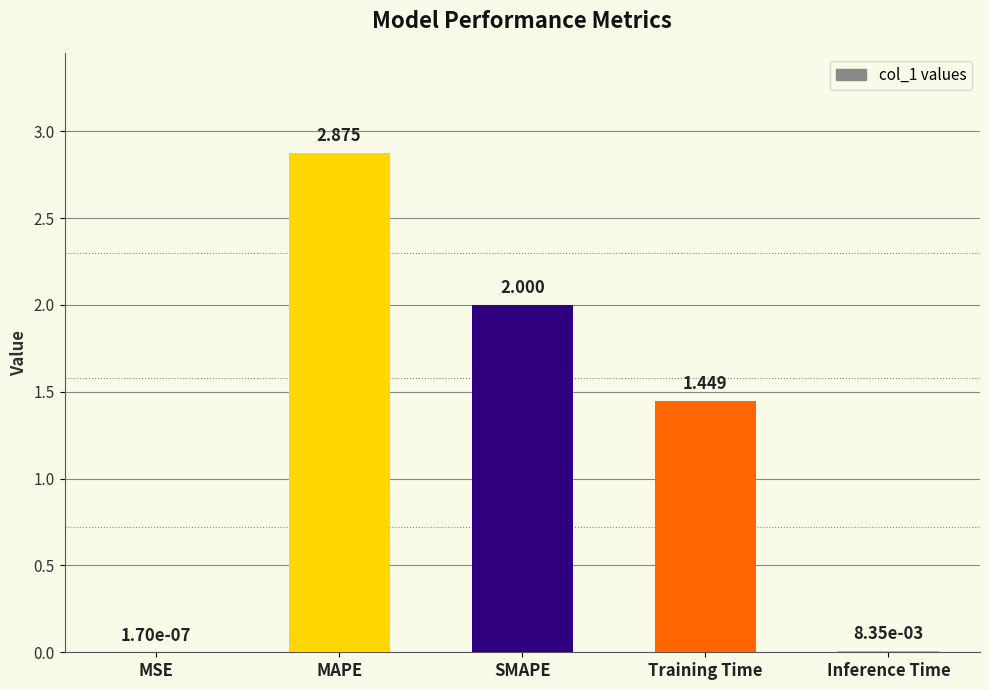

Which label corresponds to the largest value in the chart?

MAPE